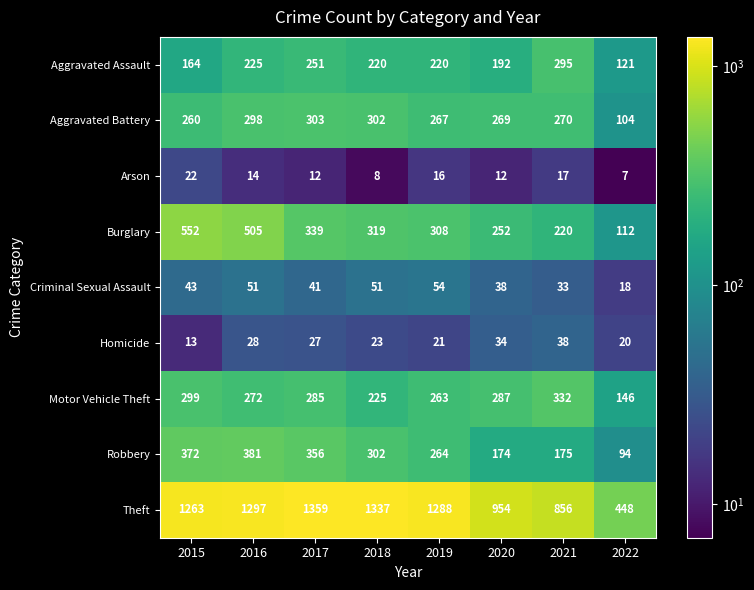

Between 2020 and 2021, which series saw the biggest shift?

Aggravated Assault